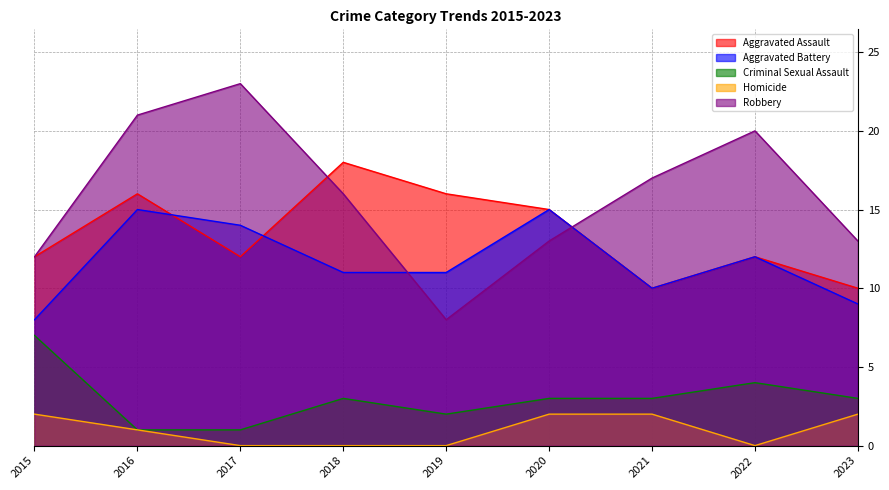

How many lines are shown in the chart?

5